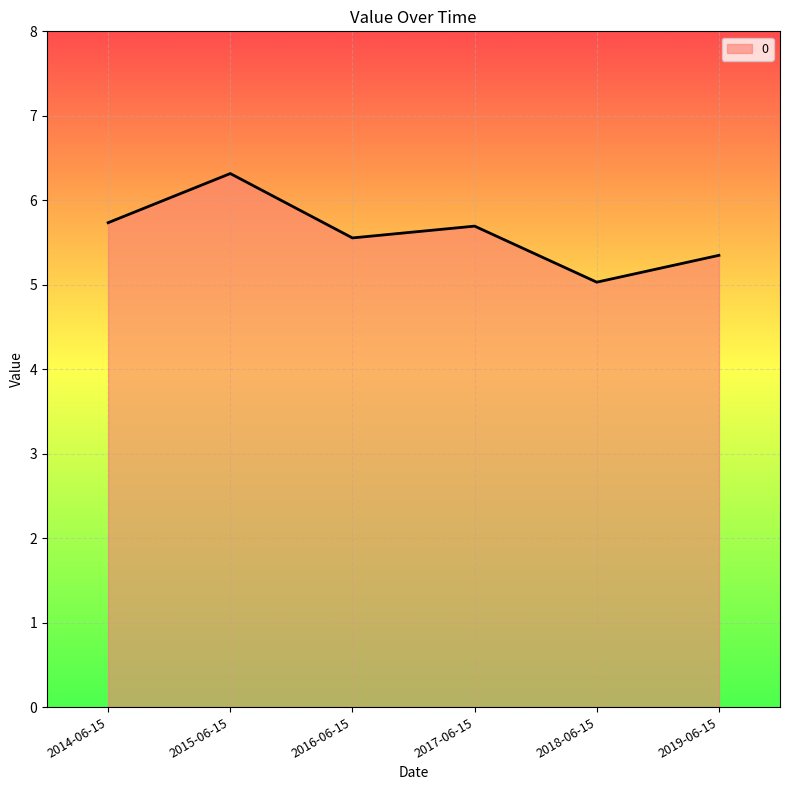

At which category does the chart reach its minimum across all series?

2018-06-15